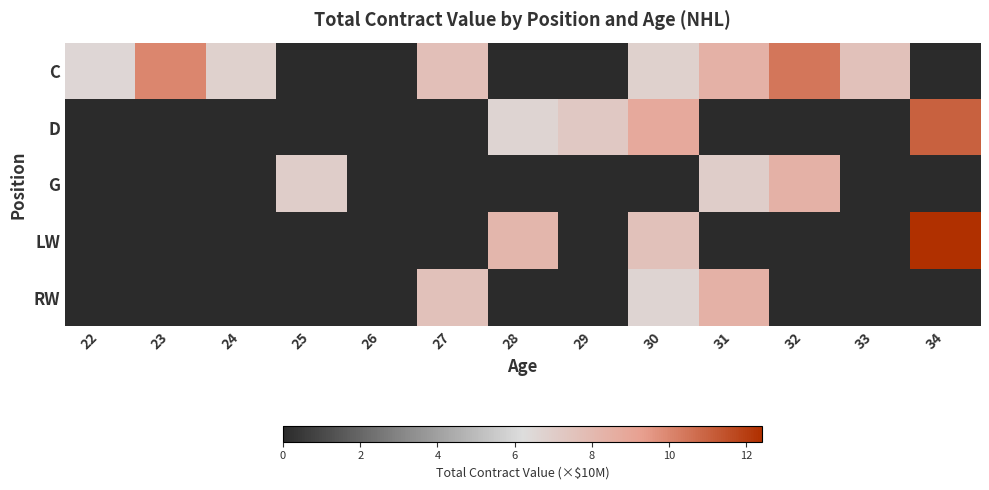

What is the difference between the highest and lowest values at 31?

8.4